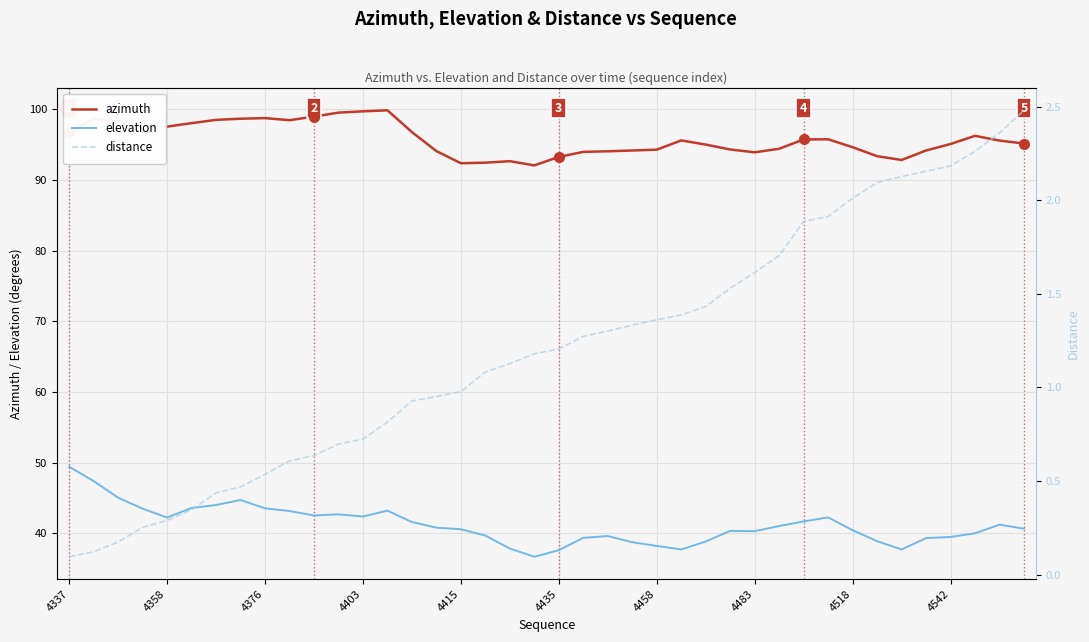

What is the highest value of the azimuth series?

99.9